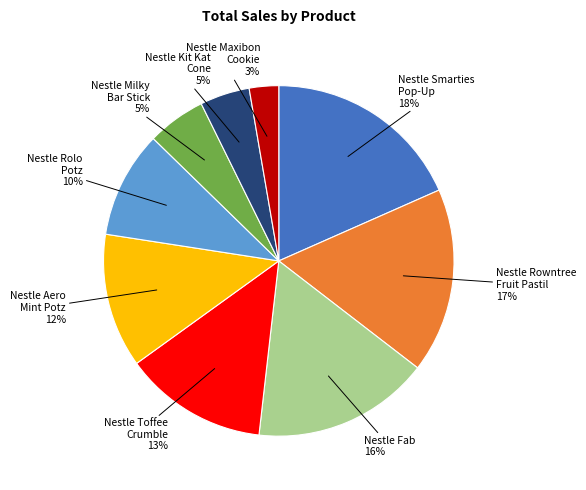

To the nearest percent, what is the average slice percentage?

11%